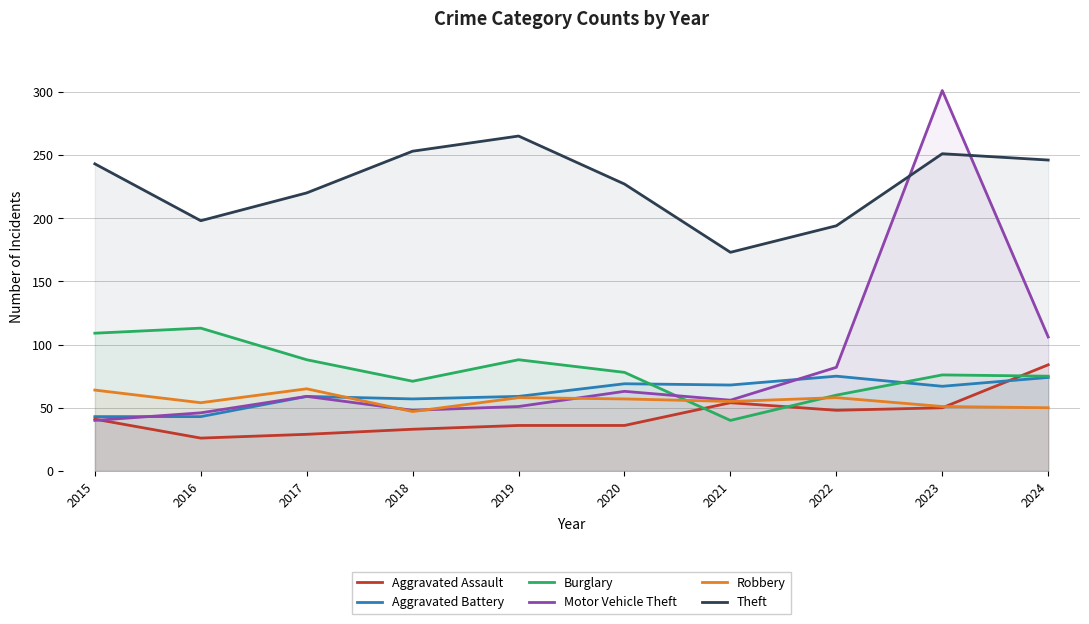

Read the Burglary value at 2021.

40